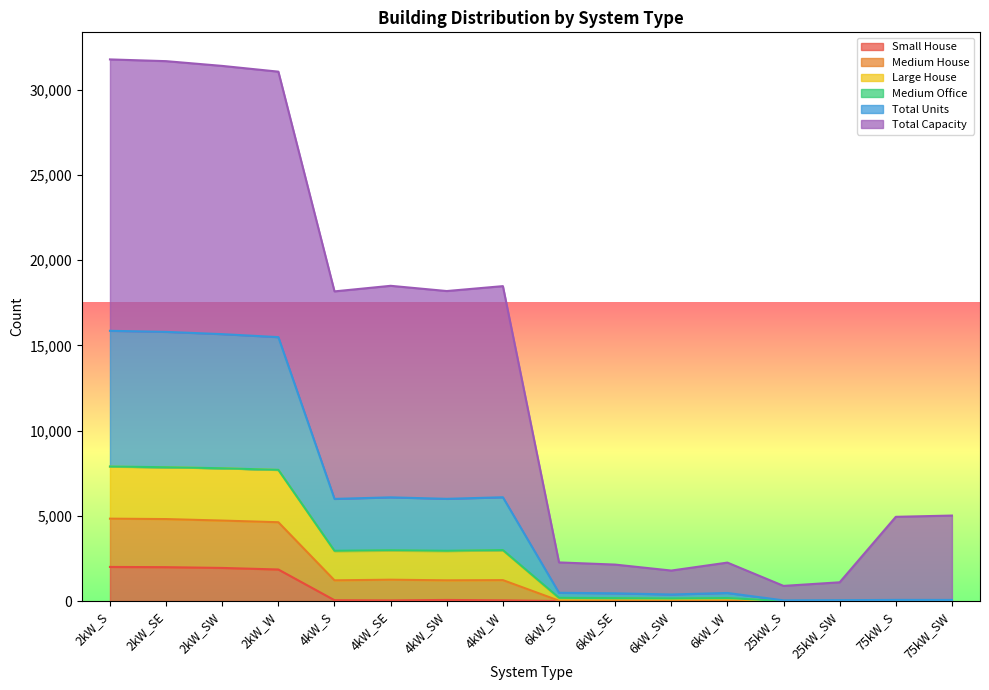

What is the maximum value for Small House?

2001